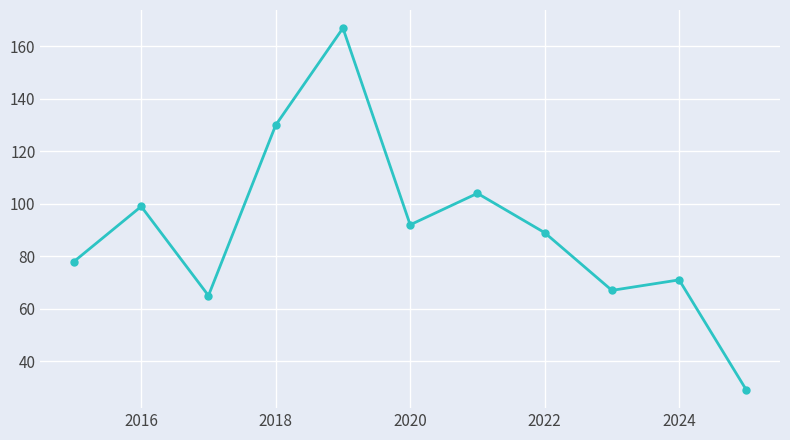

What is the sum of all values?

991